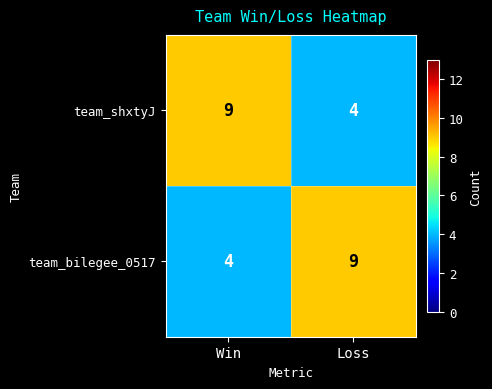

Reading left to right, transcribe all the data shown in this chart.

team_shxtyJ: Win=9	Loss=4
team_bilegee_0517: Win=4	Loss=9